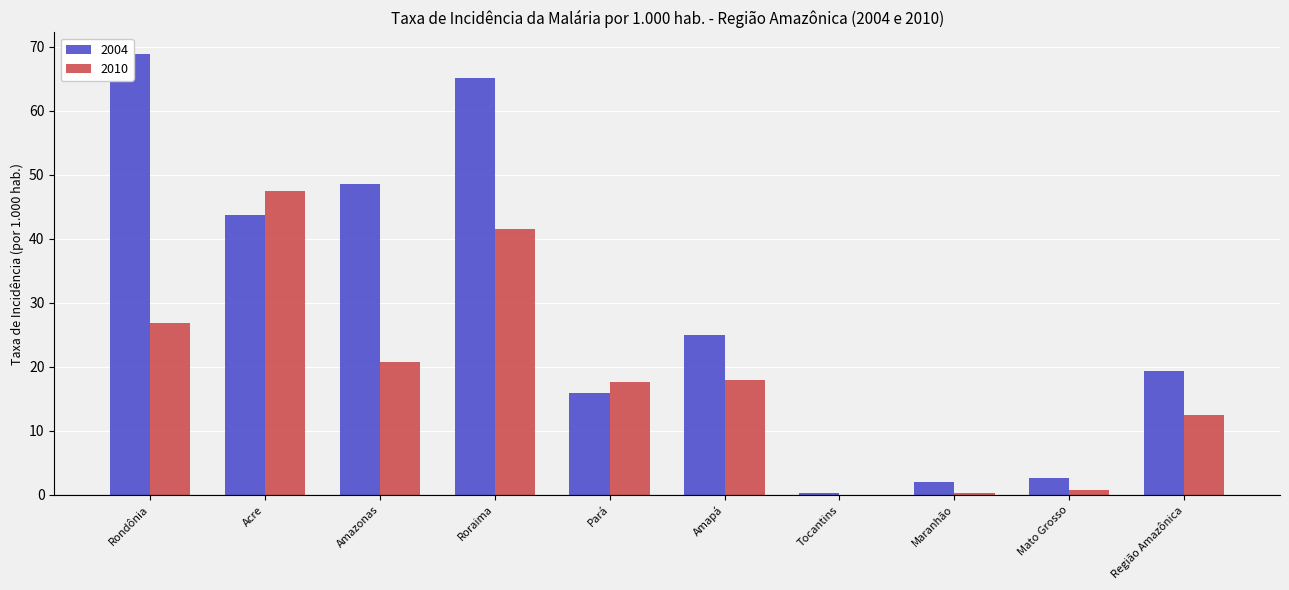

Which series changed the most between Tocantins and Maranhão?

2004